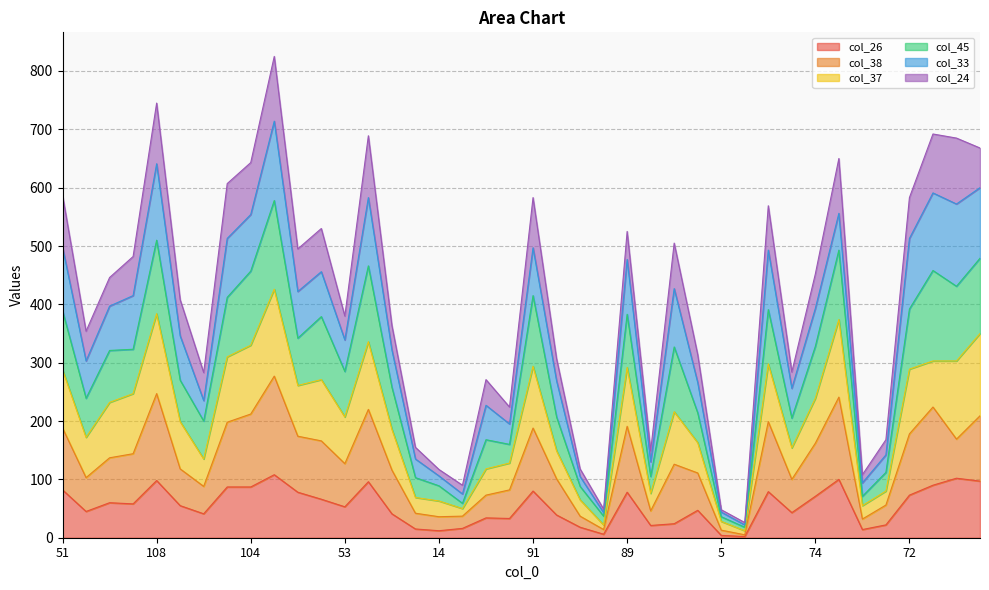

How many interior local peaks does the col_45 series have?

11